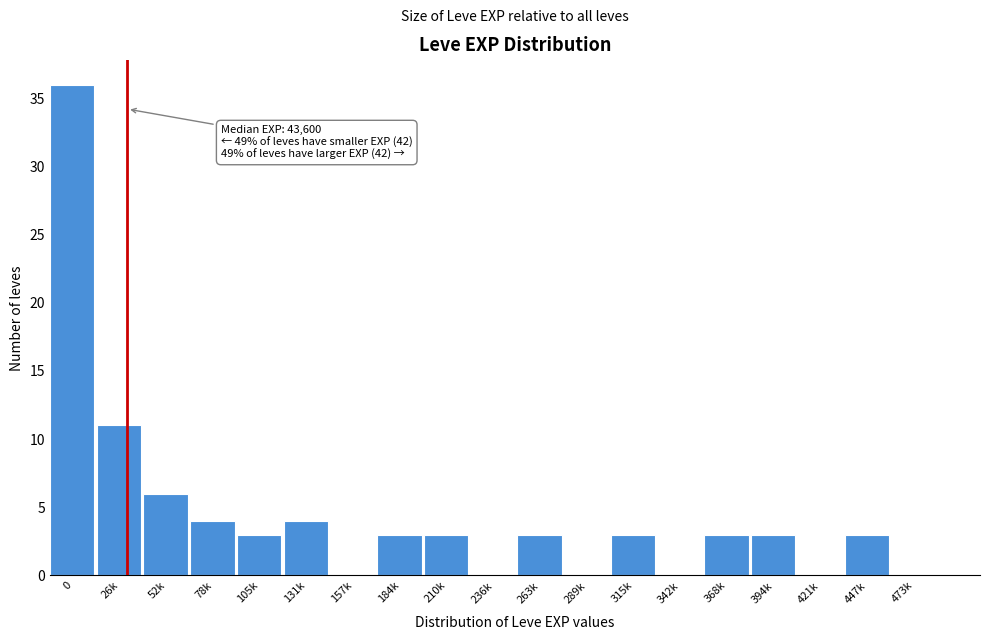

Reading left to right, what are all the values shown in this chart?

0=36	26k=11	52k=6	78k=4	105k=3	131k=4	157k=0	184k=3	210k=3	236k=0	263k=3	289k=0	315k=3	342k=0	368k=3	394k=3	421k=0	447k=3	473k=0